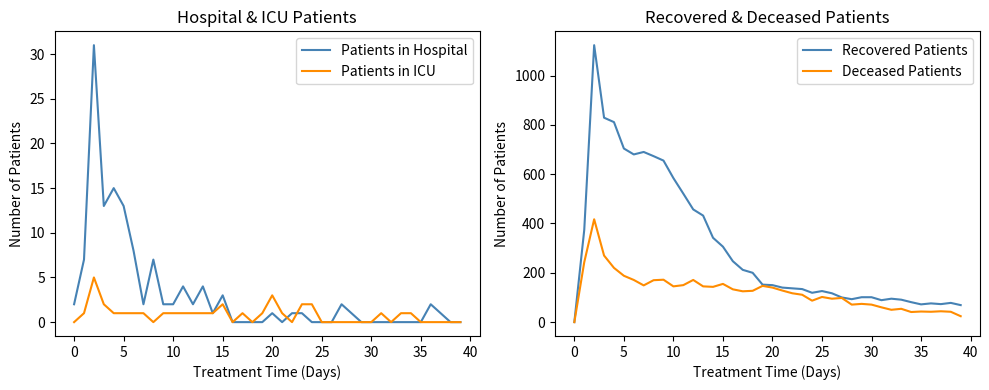

The value of Patients in ICU at 31 is 1. True or false?

True